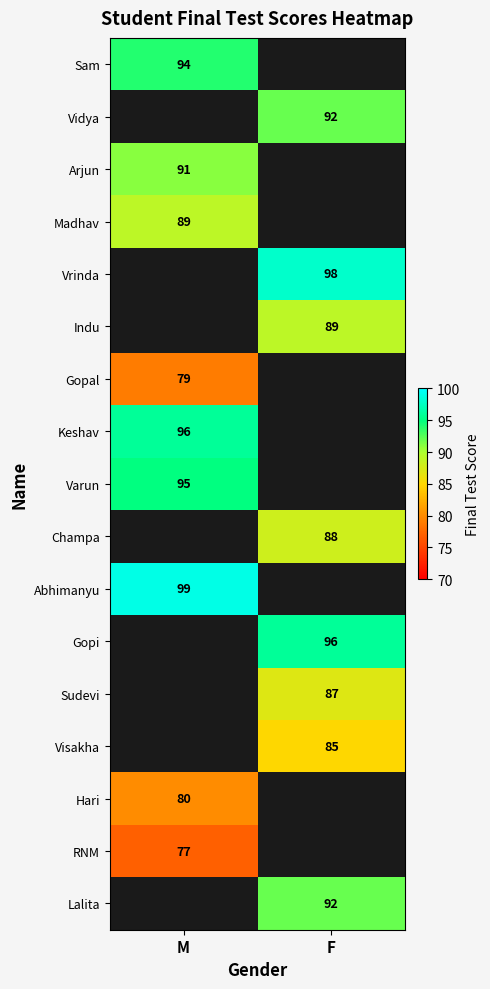

Between F and M, which is larger?

M